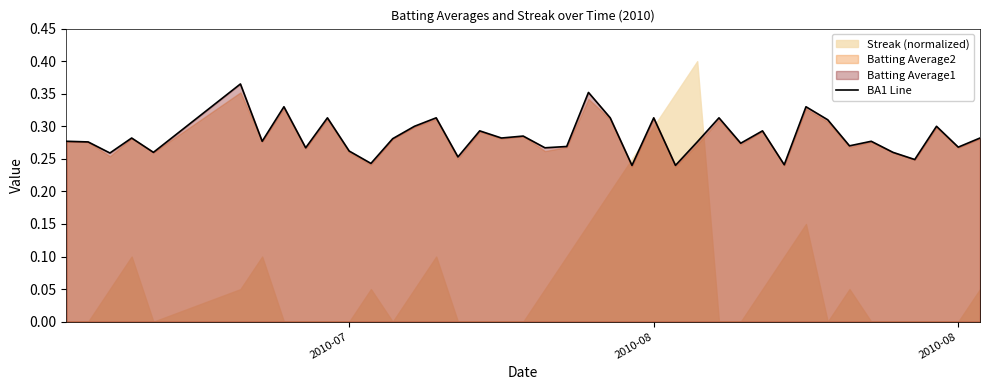

Does the chart display data point markers on the line(s)?

No